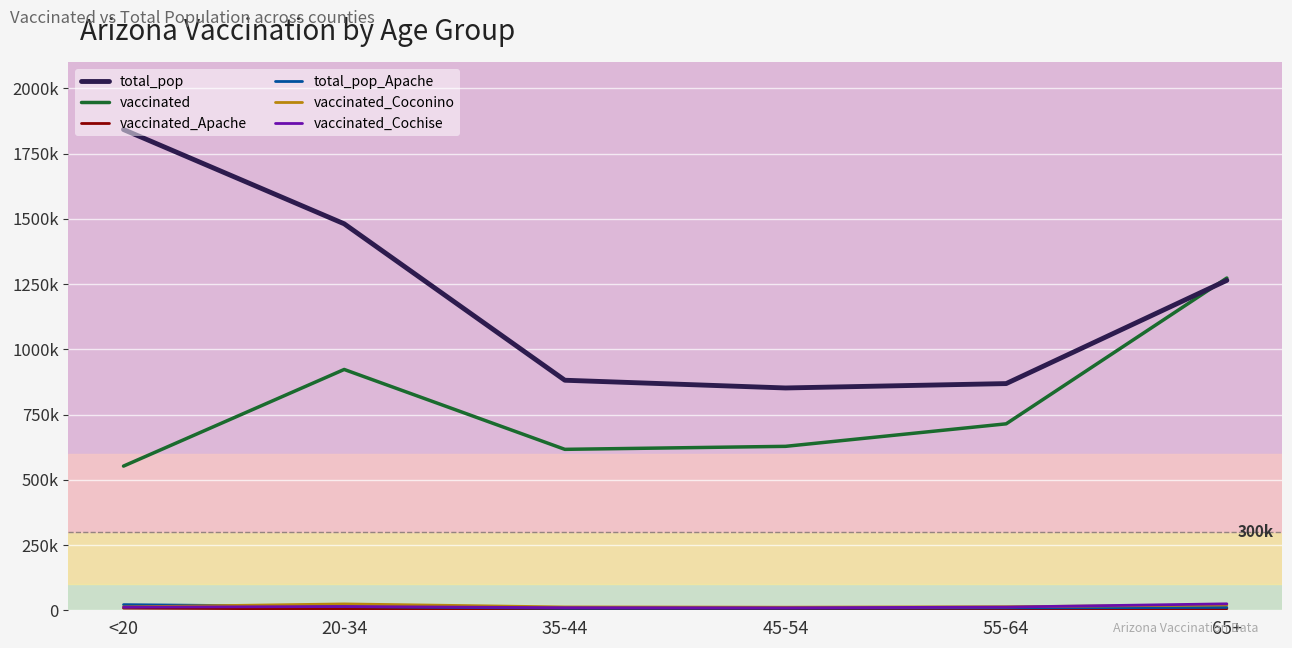

At which category does vaccinated_Apache reach its first local valley?

35-44